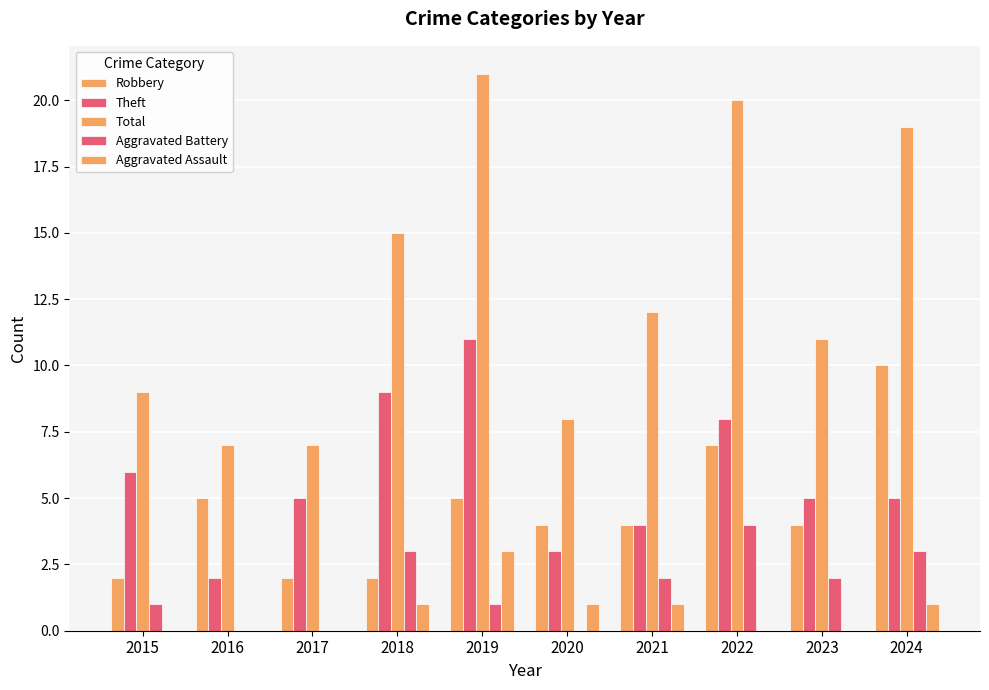

Which category has the highest value across all series?

2019